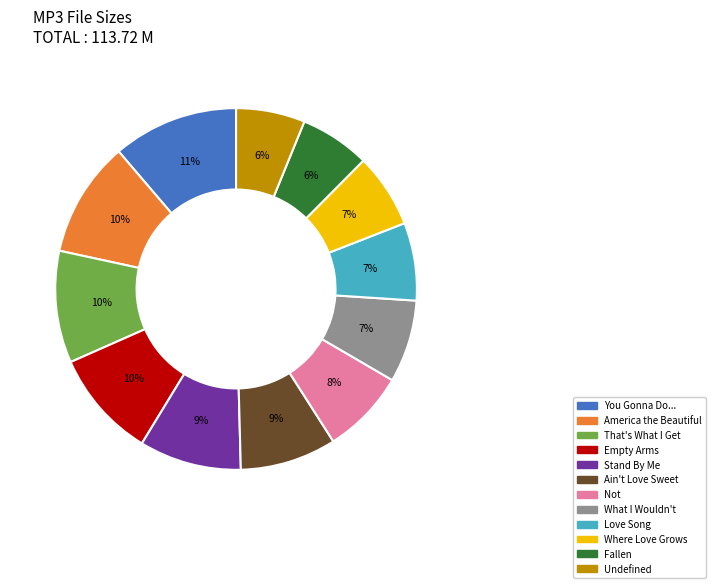

Combined, do Love Song and Undefined account for over 50%?

No